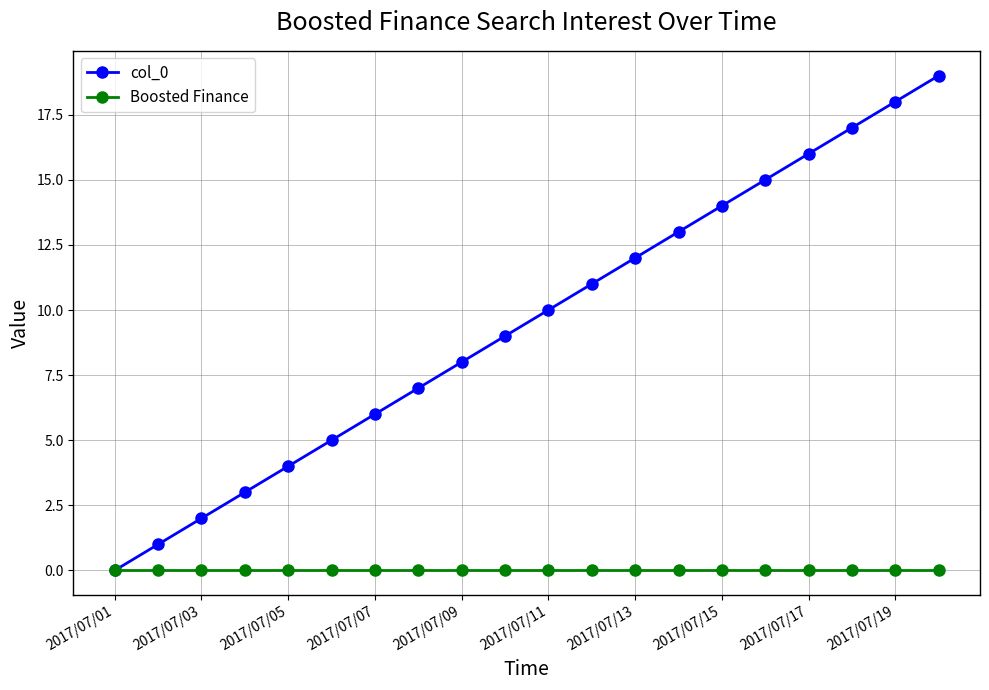

True or false: col_0 has more than 0 interior local peaks.

False